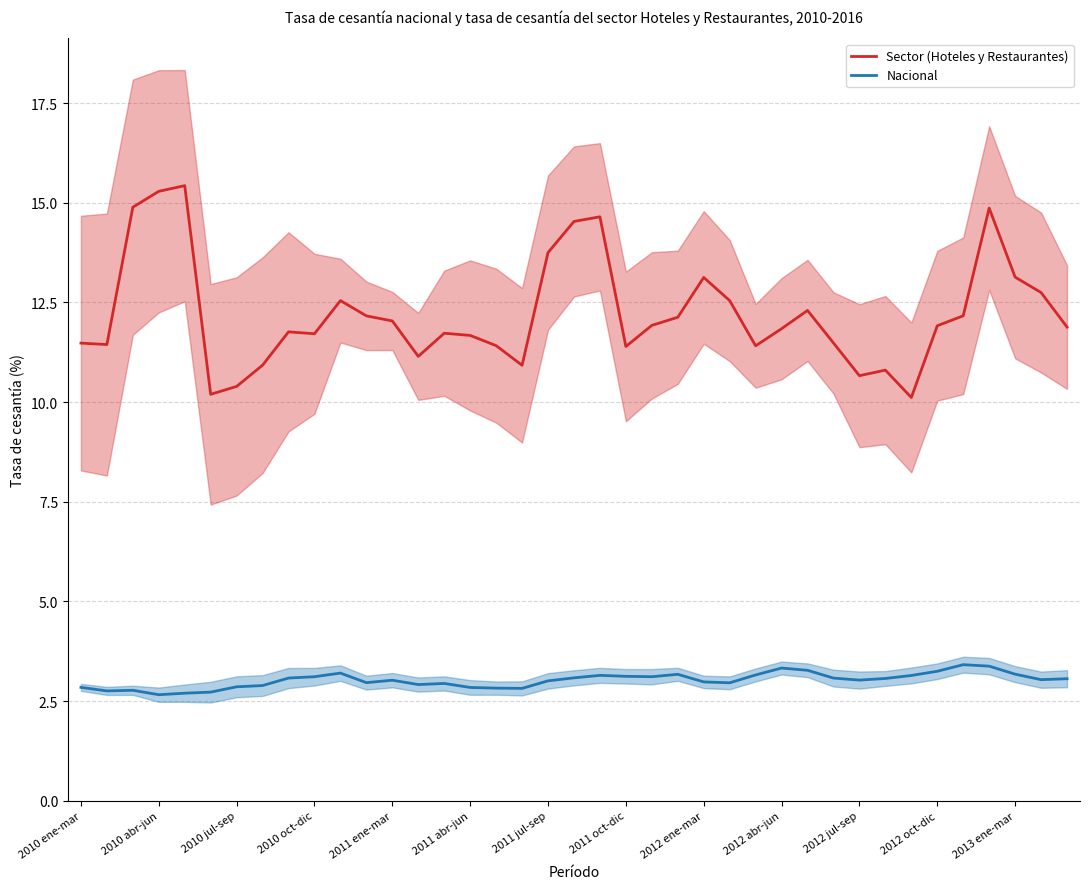

True or false: Sector (Hoteles y Restaurantes) has a value of 17.9 at 2011 oct-dic.

False